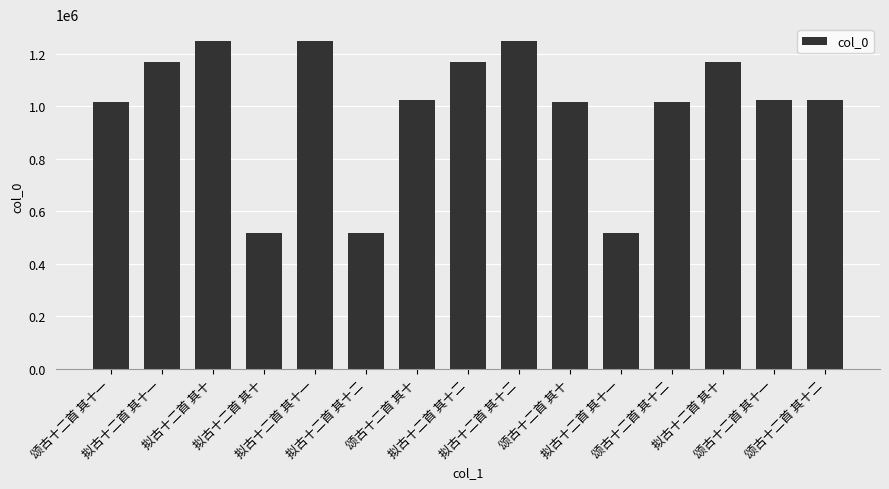

What is the greatest value displayed?

1250181